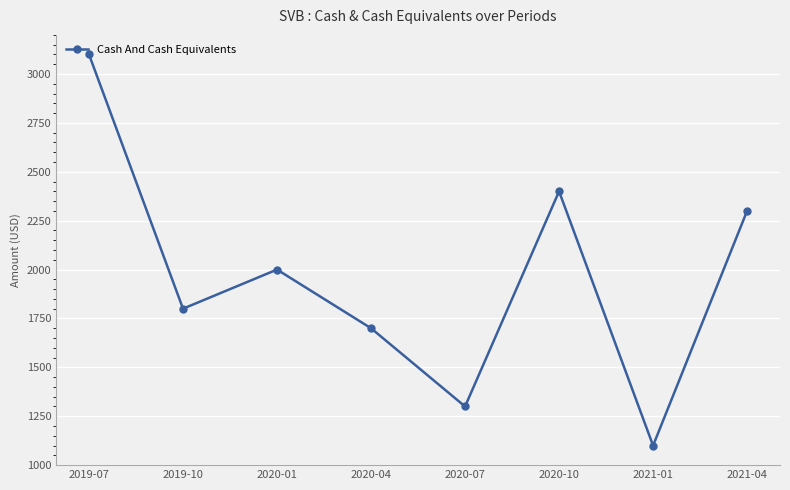

What is the smallest value displayed?

1100